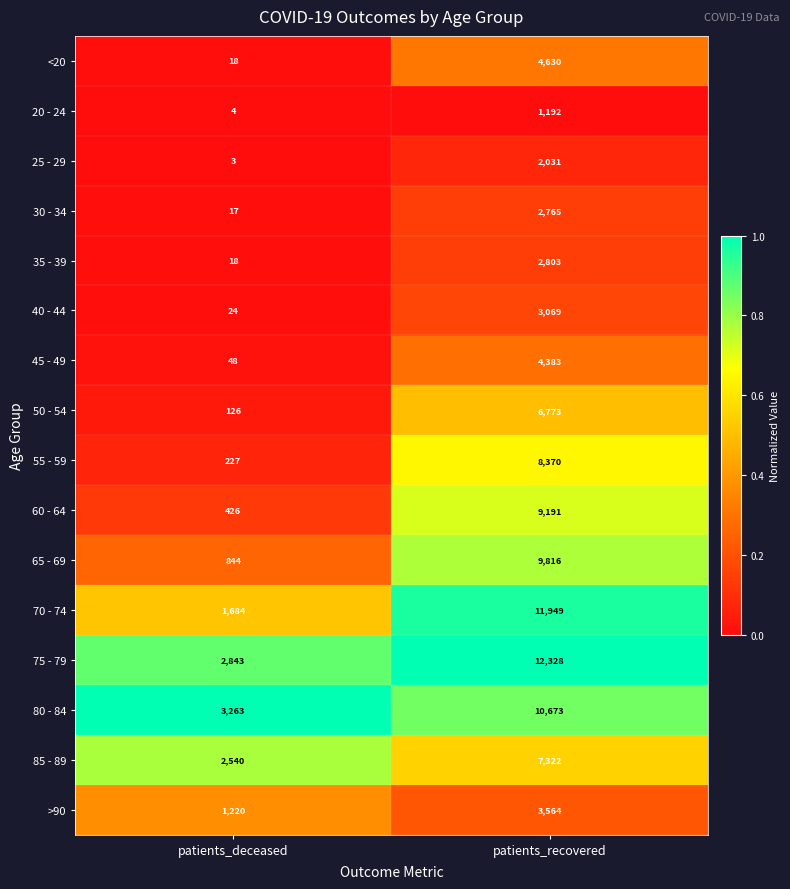

Count the number of categories in the chart.

2